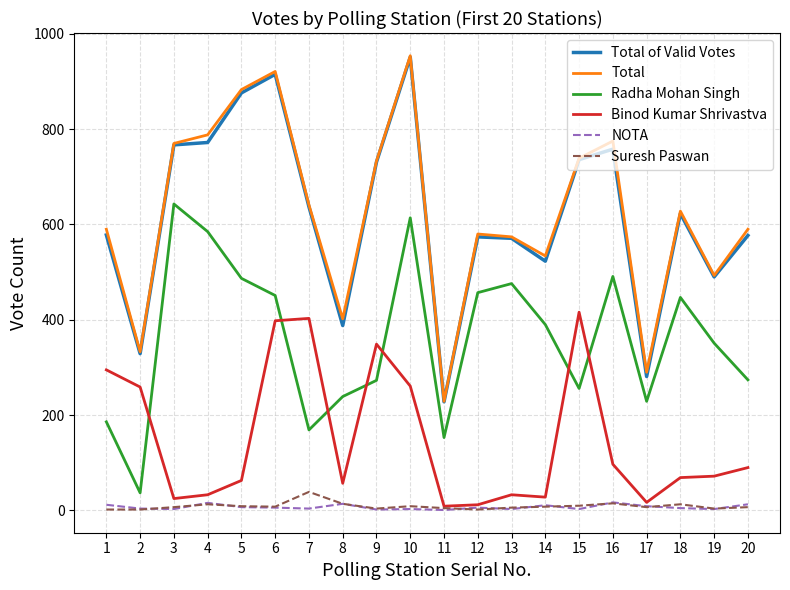

Which series has the widest spread of values?

Total